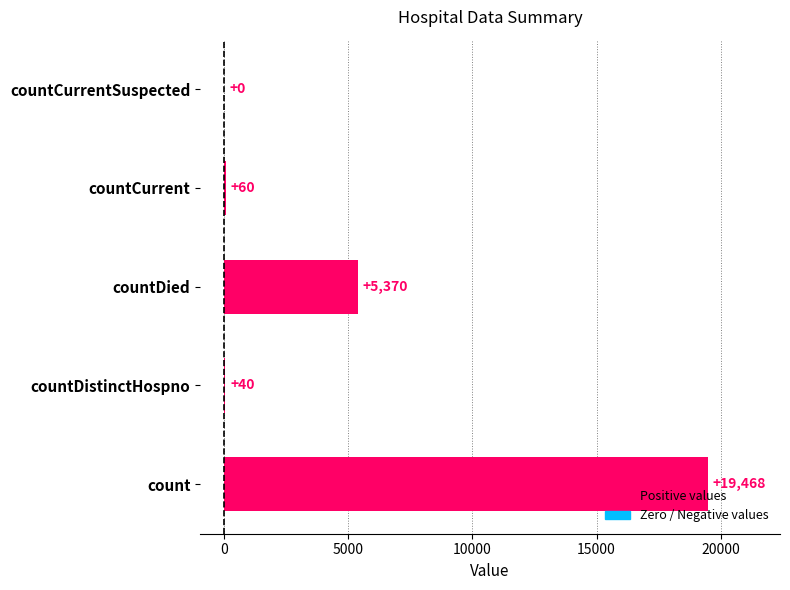

What is the greatest value displayed?

19468